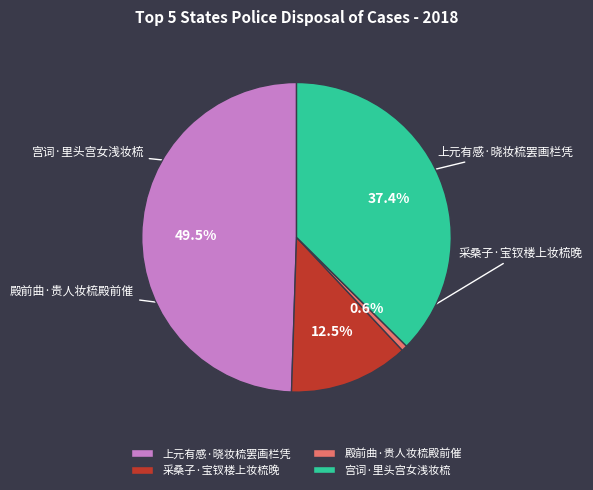

Which has a higher value, 殿前曲·贵人妆梳殿前催 or 采桑子·宝钗楼上妆梳晚?

采桑子·宝钗楼上妆梳晚